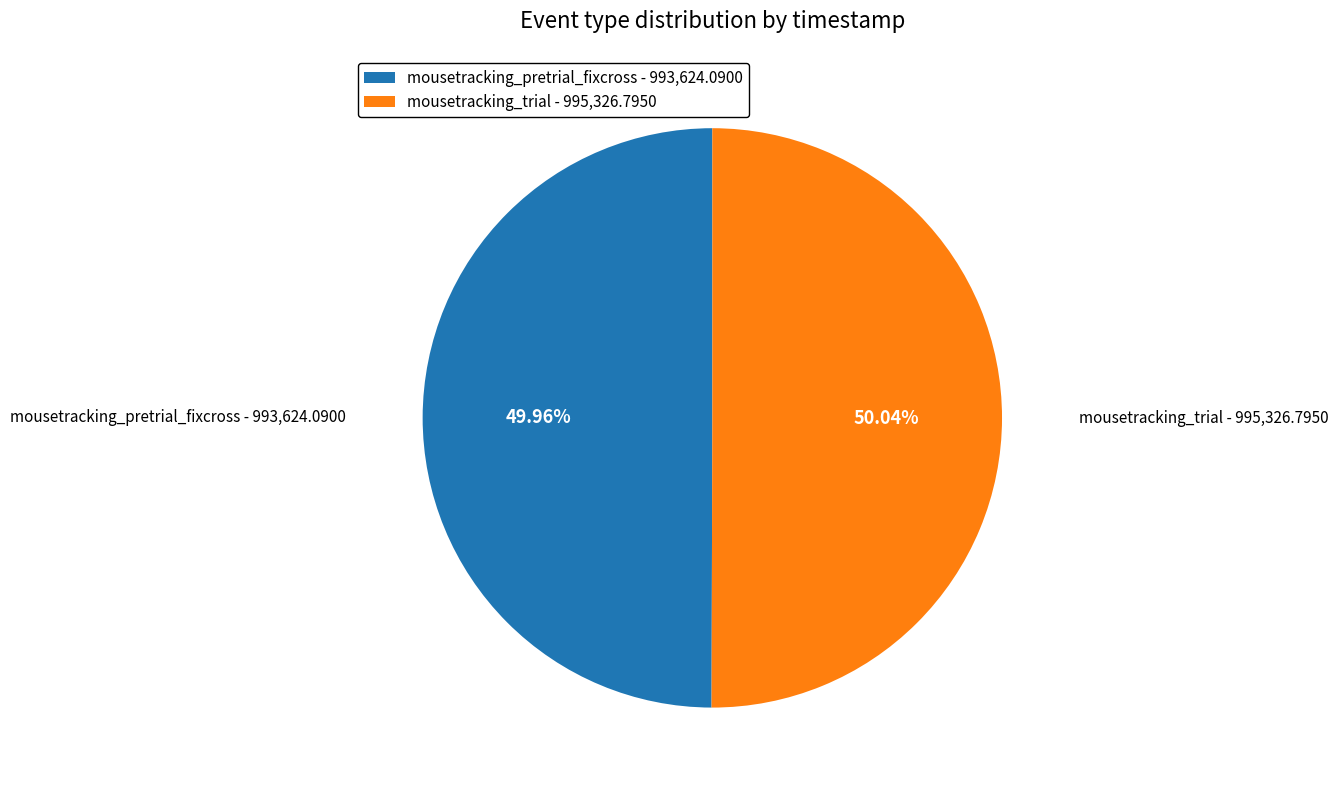

To the nearest percent, what percentage of the pie is mousetracking_pretrial_fixcross?

50%